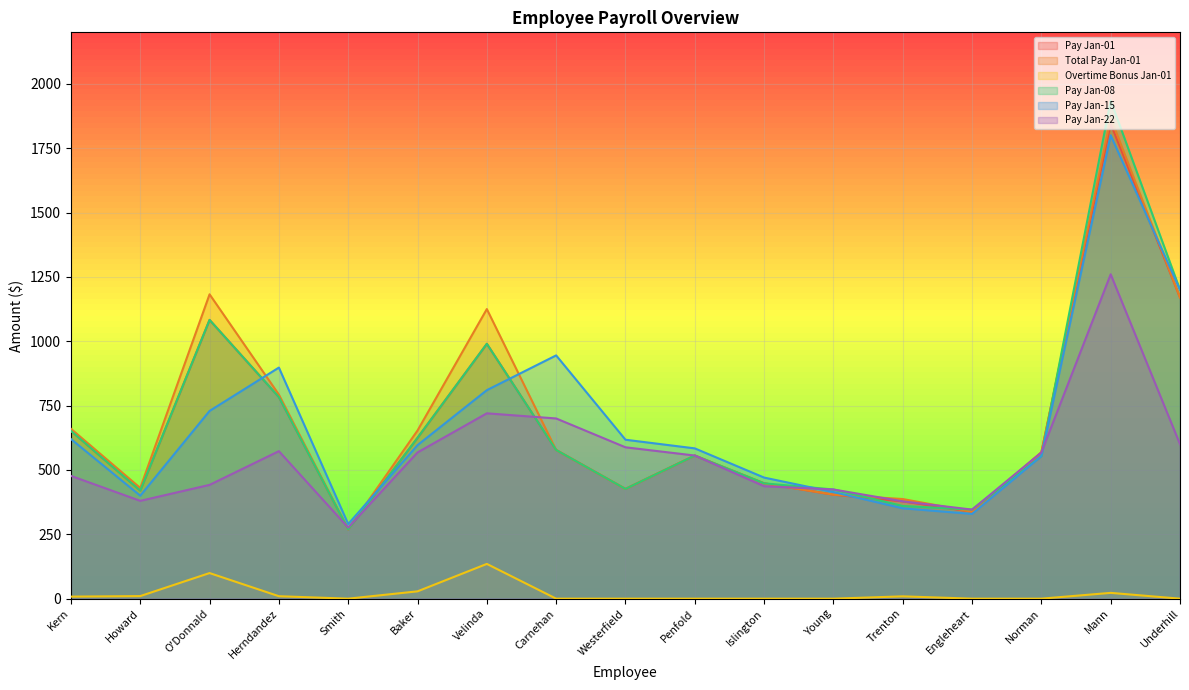

Between Mann and Trenton, which is larger?

Mann